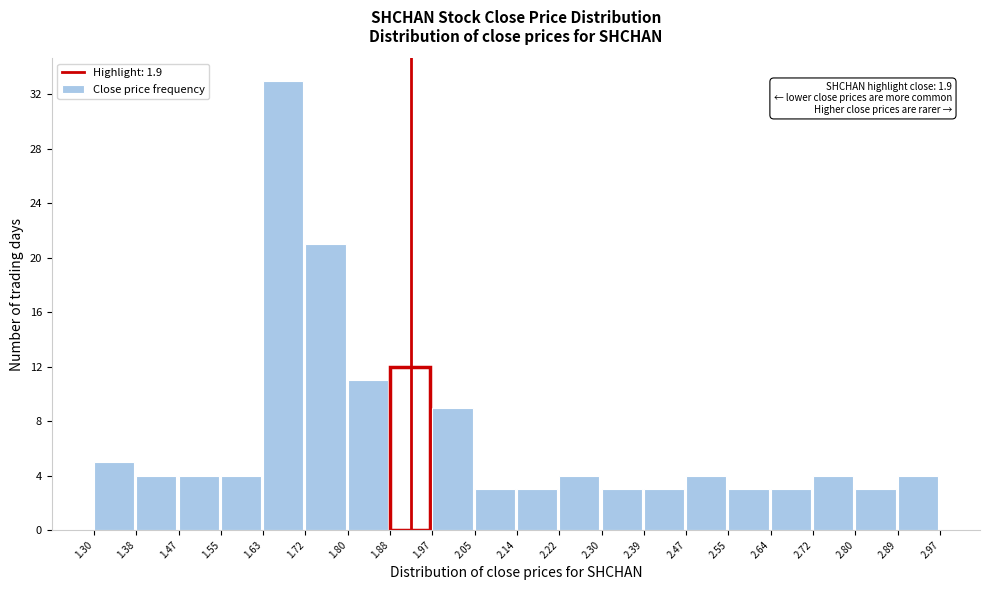

Which range on the x-axis has the tallest bar?

1.63 to 1.72